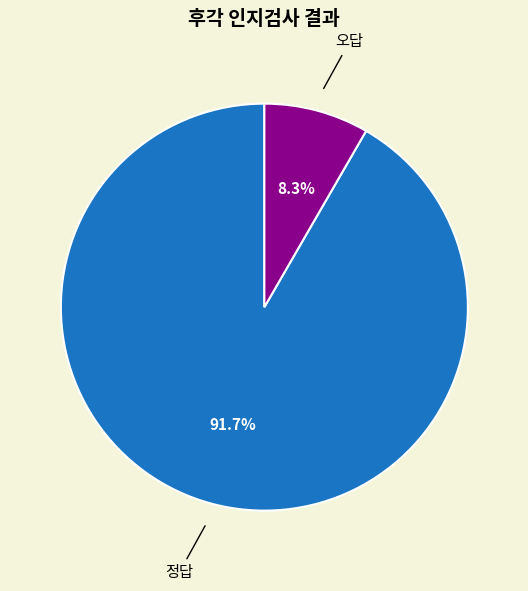

Does any single category account for the majority?

Yes